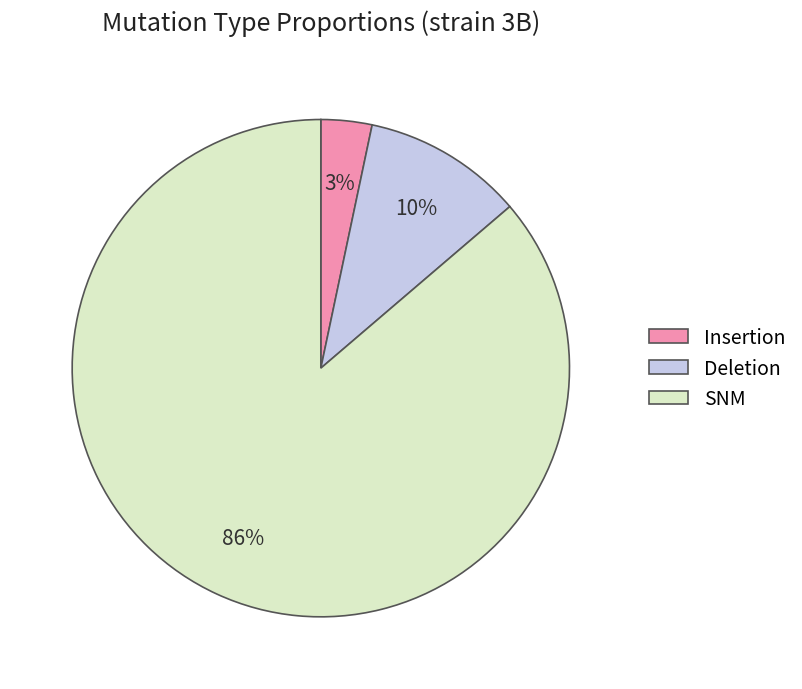

Which has a higher value, SNM or Deletion?

SNM